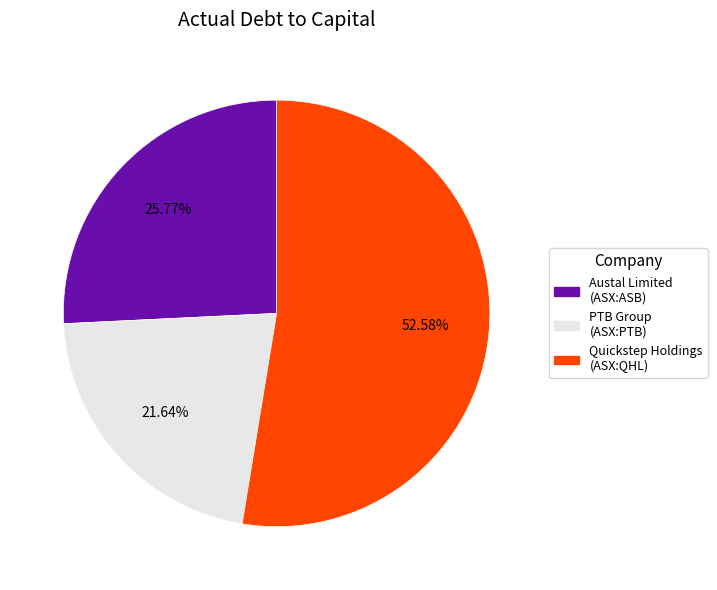

Rank the categories by value from highest to lowest.

Quickstep Holdings (ASX:QHL), Austal Limited (ASX:ASB), PTB Group (ASX:PTB)